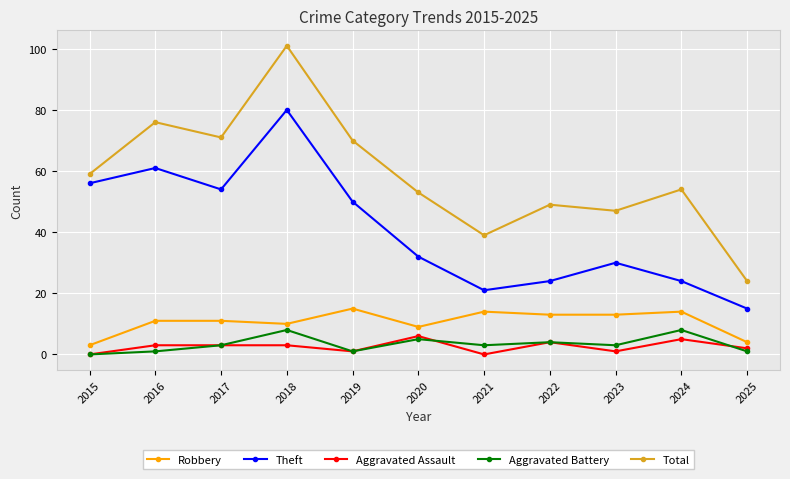

True or false: Robbery and Theft intersect in this chart.

False